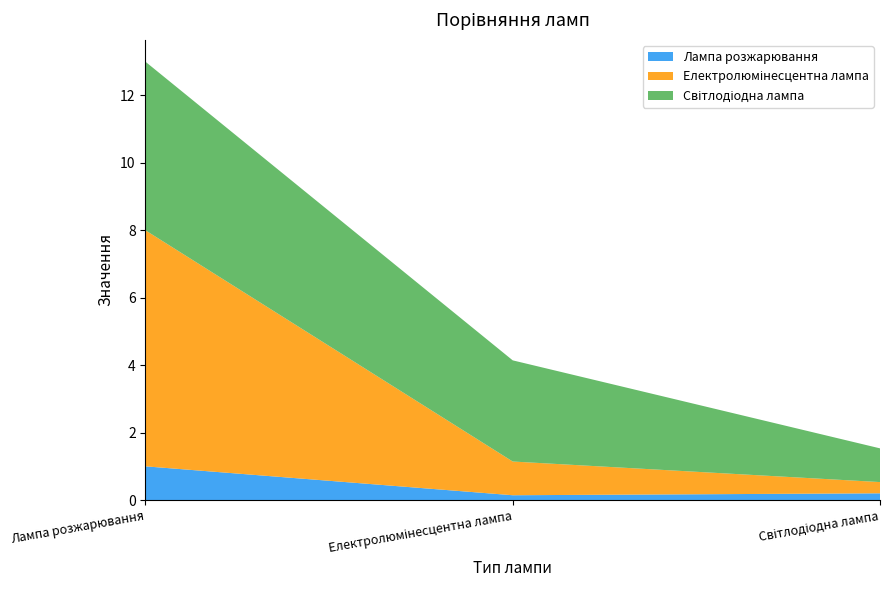

Reading left to right, what are all the values shown in this chart?

Лампа розжарювання: Лампа розжарювання=1.0	Електролюмінесцентна лампа=0.1	Світлодіодна лампа=0.2
Електролюмінесцентна лампа: Лампа розжарювання=7.0	Електролюмінесцентна лампа=1.0	Світлодіодна лампа=0.3
Світлодіодна лампа: Лампа розжарювання=5.0	Електролюмінесцентна лампа=3.0	Світлодіодна лампа=1.0